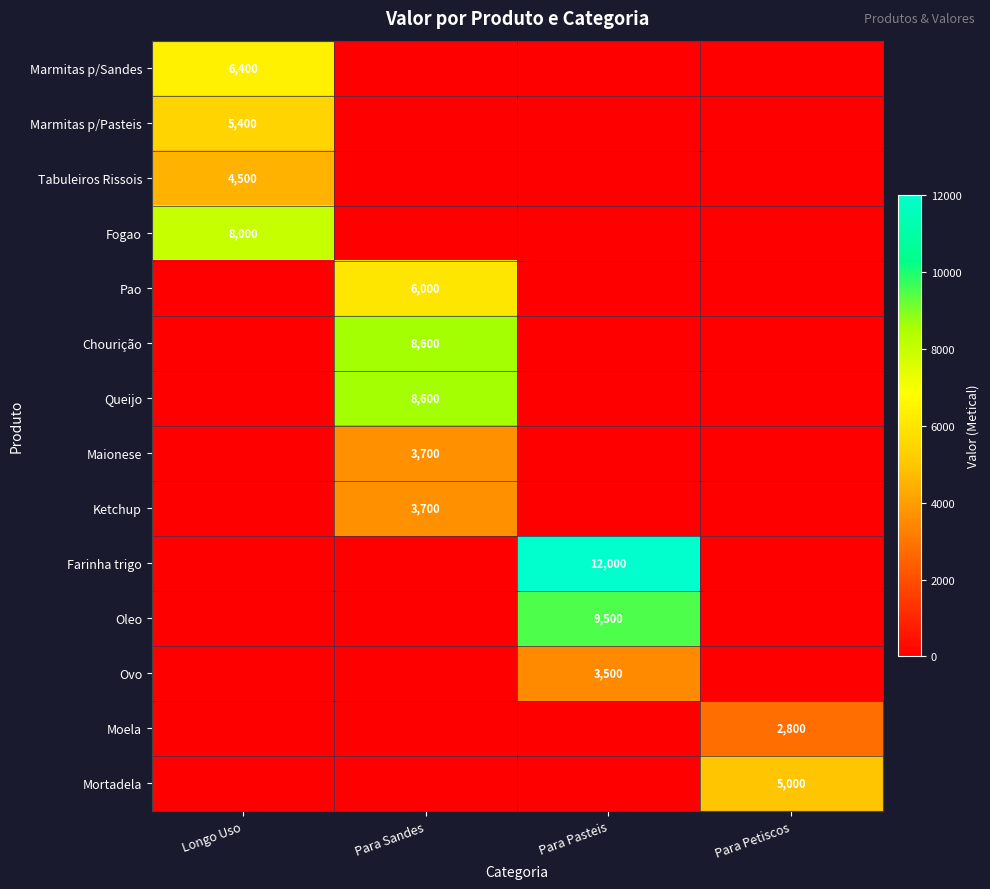

Which has a higher value, Para Pasteis or Para Sandes?

Para Pasteis